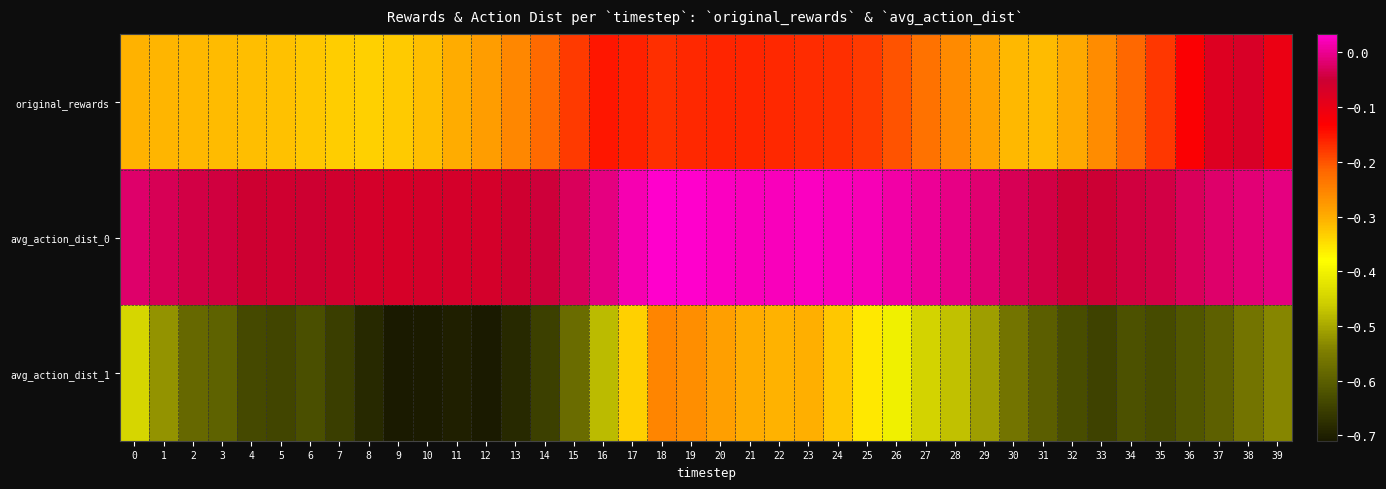

At which category does the chart reach its minimum across all series?

9